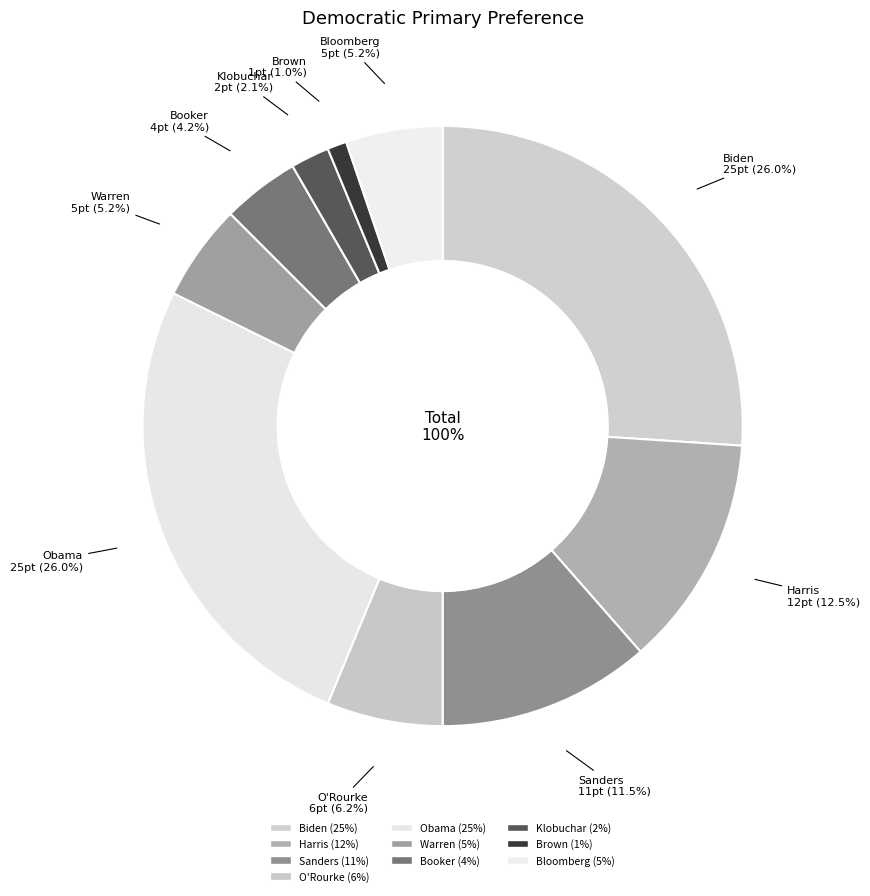

Count the number of slices in the pie.

10